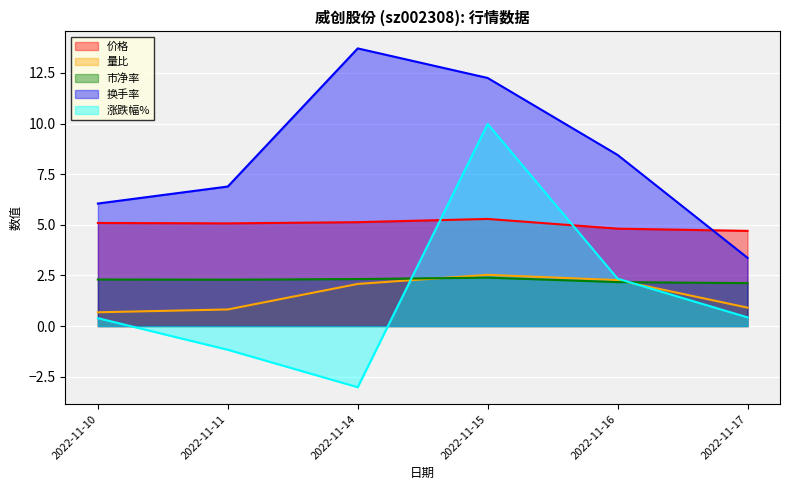

What is the difference between the 涨跌幅% values at 2022-11-14 and 2022-11-10?

3.4